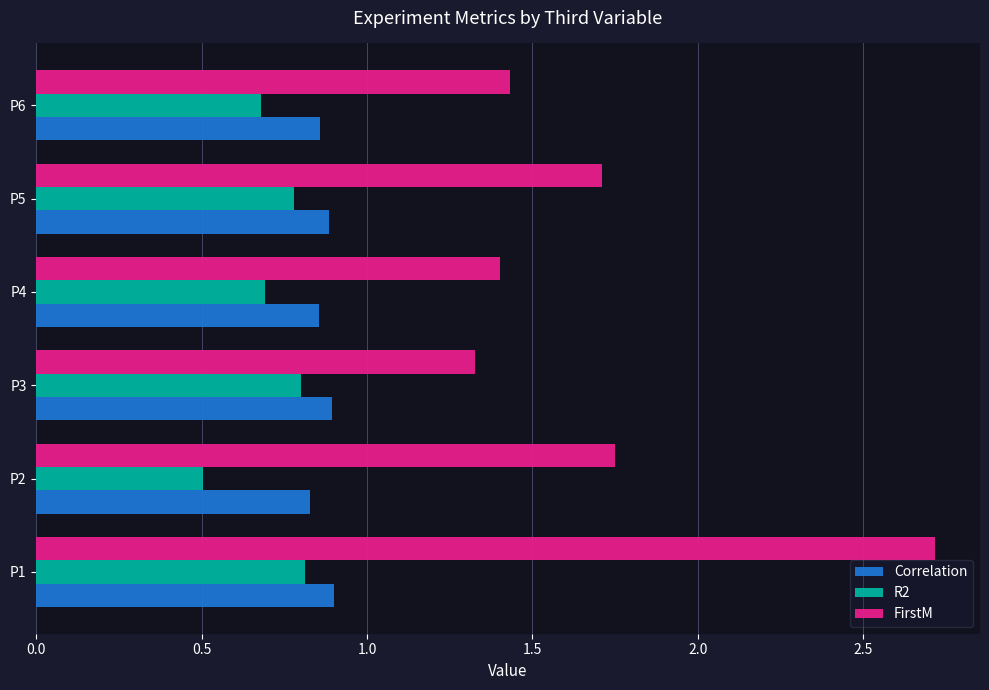

Is the value of Correlation at P1 greater than the value of FirstM at P4?

No